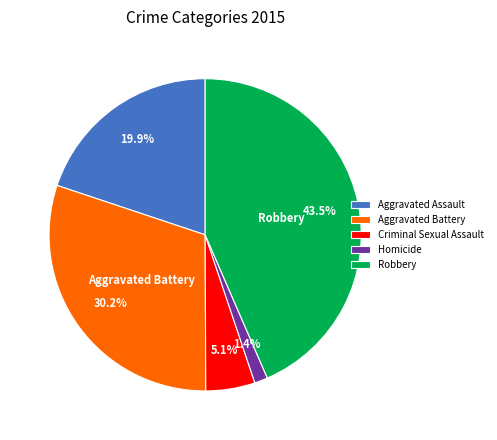

Which slice is the largest?

Robbery